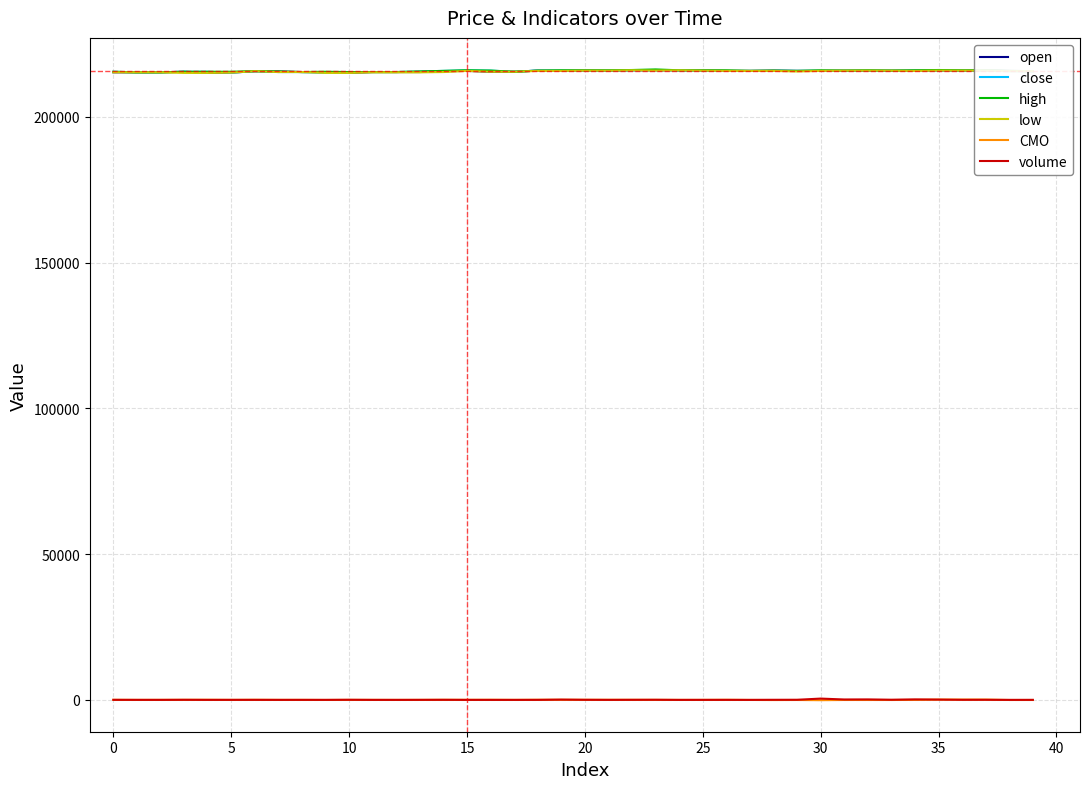

How many intersections are there between volume and CMO?

17